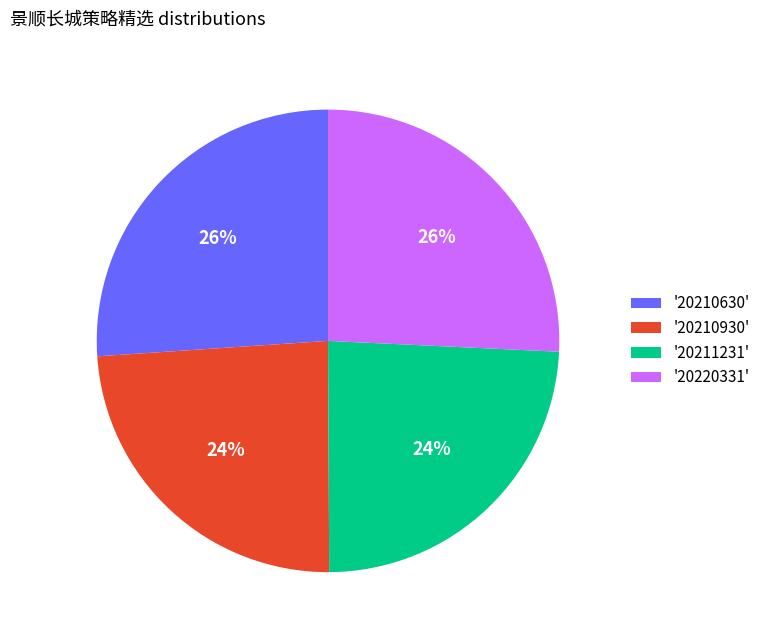

How many segments does this pie chart have?

4